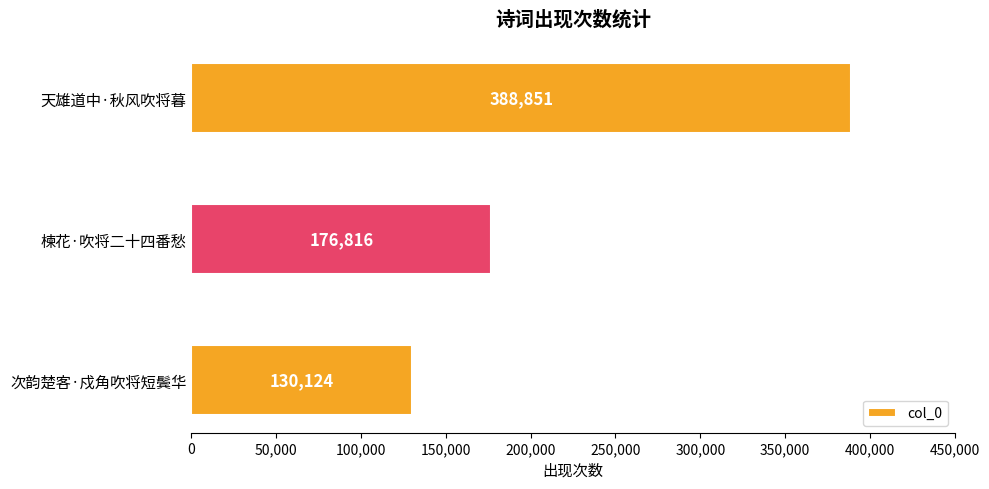

Does the chart contain stacked bars?

No